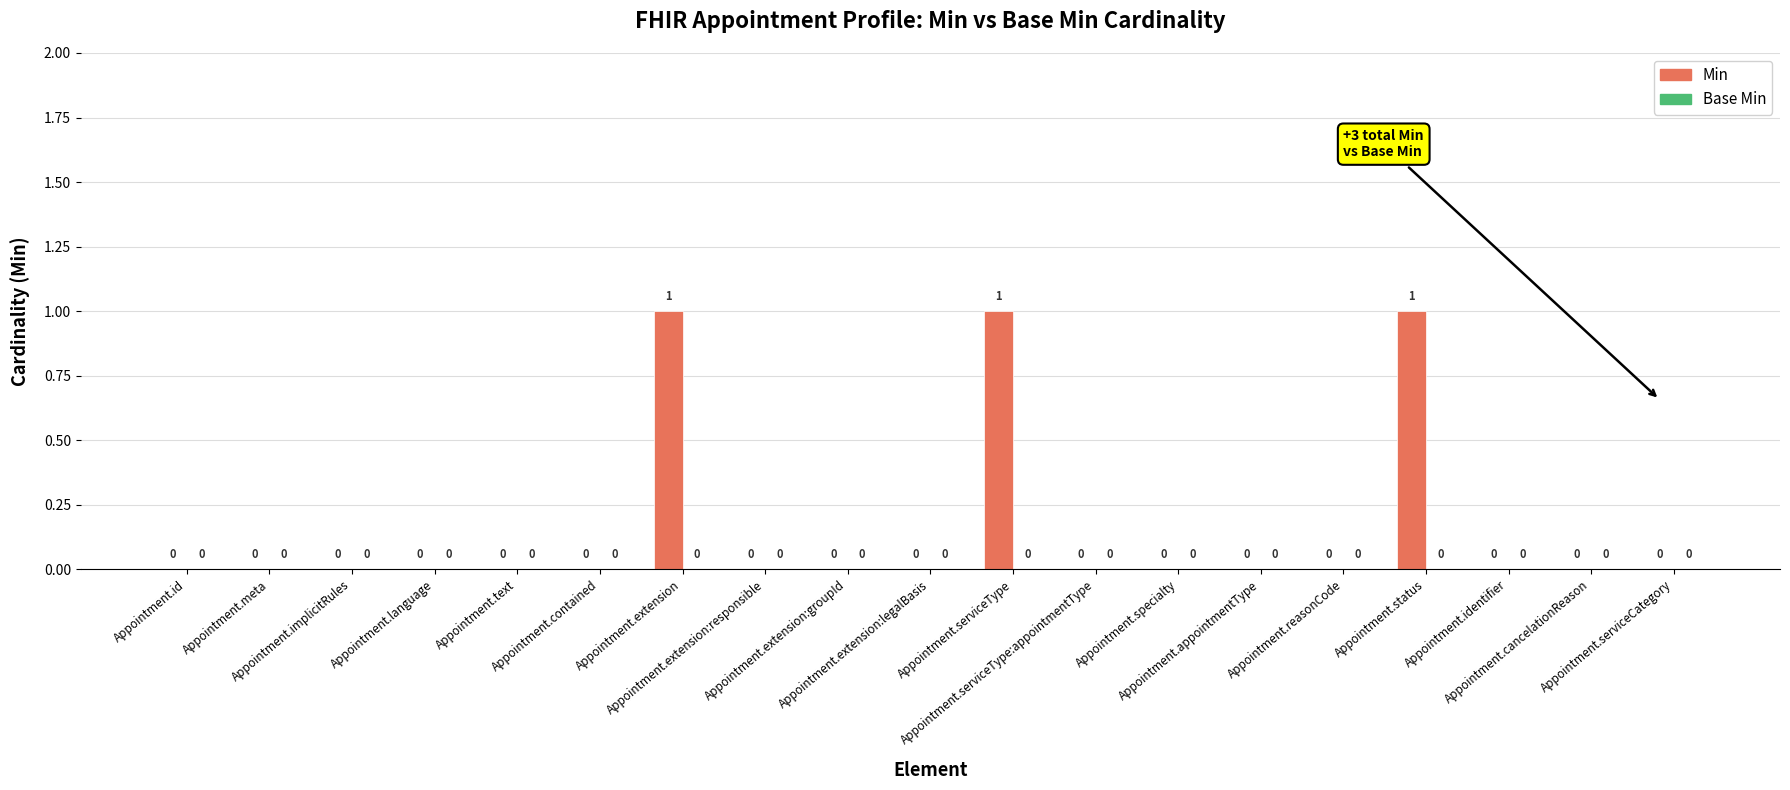

How many values are between 0 and 1?

19